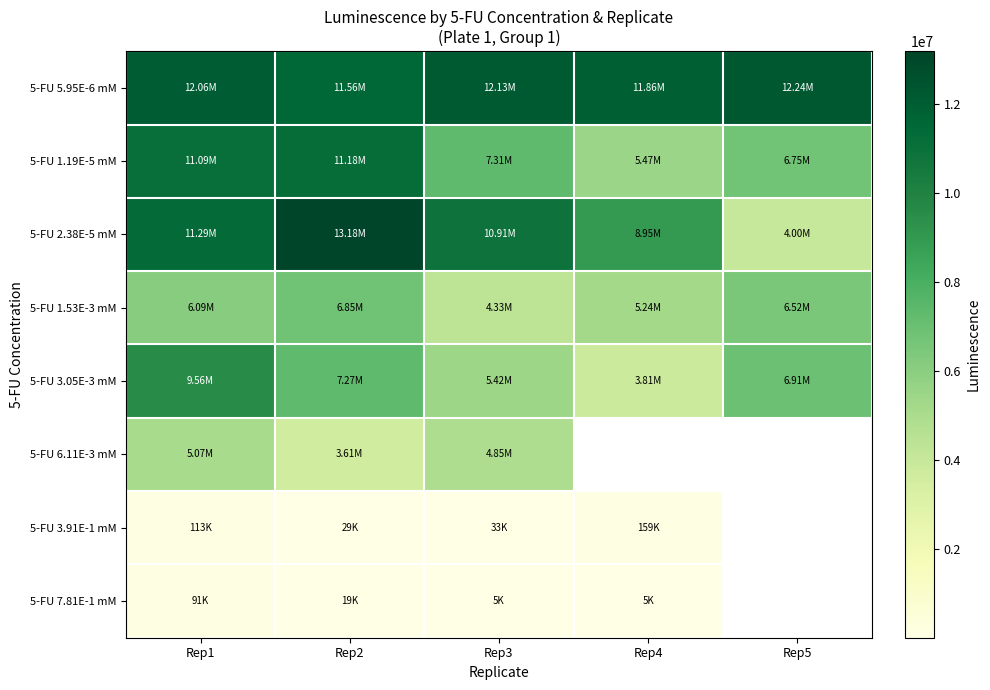

What is the spread (max minus min) of values at Rep2?

13161400.0